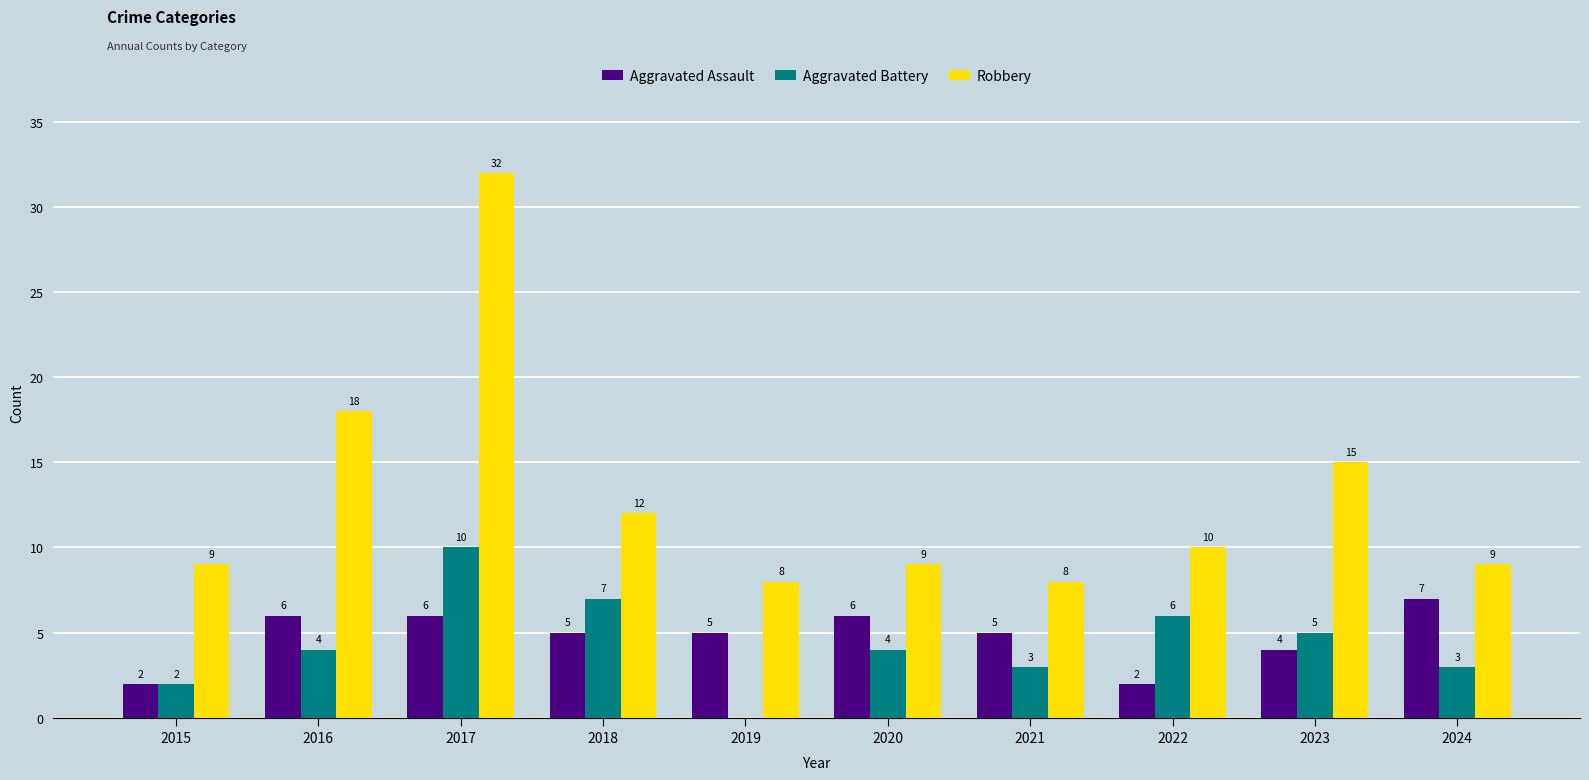

Reading right to left, list all the values displayed in this chart.

Aggravated Assault: 2024=7	2023=4	2022=2	2021=5	2020=6	2019=5	2018=5	2017=6	2016=6	2015=2
Aggravated Battery: 2024=3	2023=5	2022=6	2021=3	2020=4	2019=0	2018=7	2017=10	2016=4	2015=2
Robbery: 2024=9	2023=15	2022=10	2021=8	2020=9	2019=8	2018=12	2017=32	2016=18	2015=9